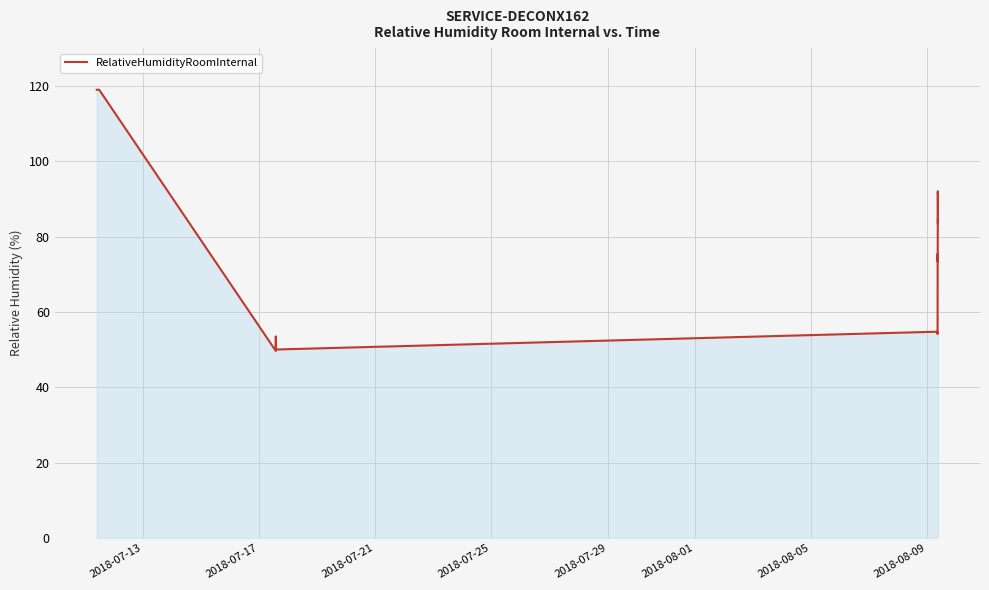

What is the smallest value displayed?

49.7